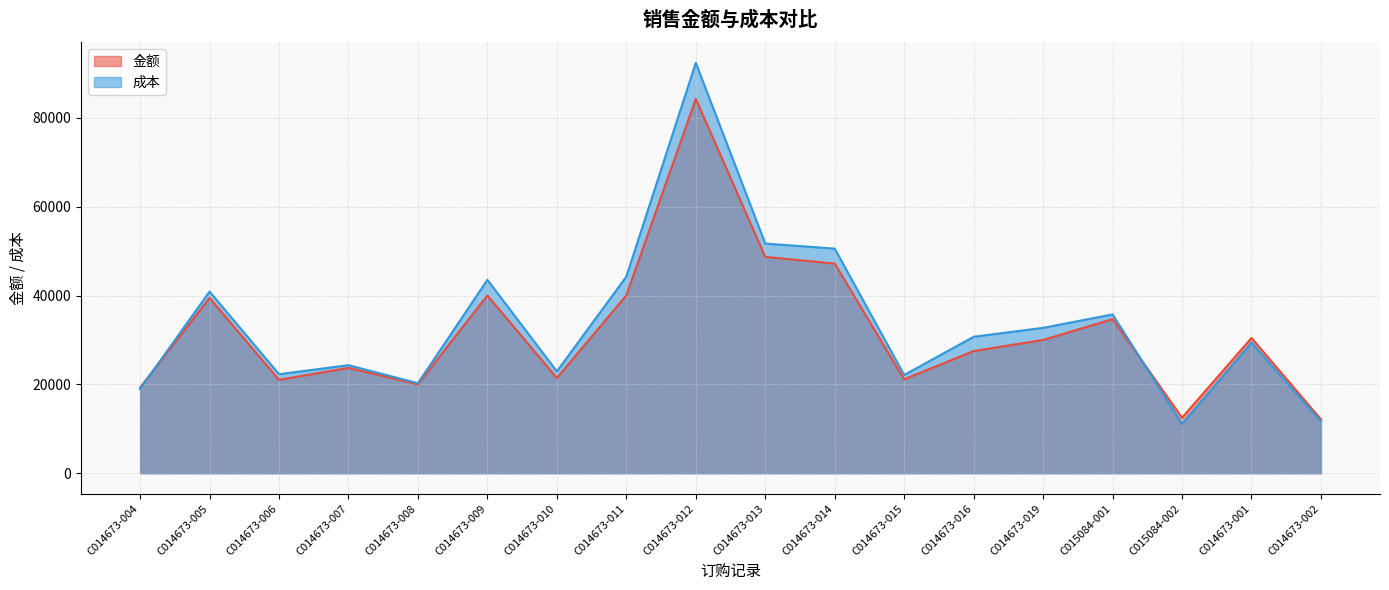

Reading left to right, transcribe all the data shown in this chart.

金额: 19269.7	39465.2	21015.9	23710.3	20015.1	40014.1	21423.9	40014.1	84271.5	48705.7	47192.0	21136.4	27499.5	29993.5	34682.8	12493.0	30449.3	12125.3
成本: 18982.8	40893.1	22294.1	24318.4	20256.7	43537.6	22917.3	44258.4	92391.2	51700.0	50558.5	22115.2	30712.2	32726.7	35738.7	11098.9	29398.0	11641.5